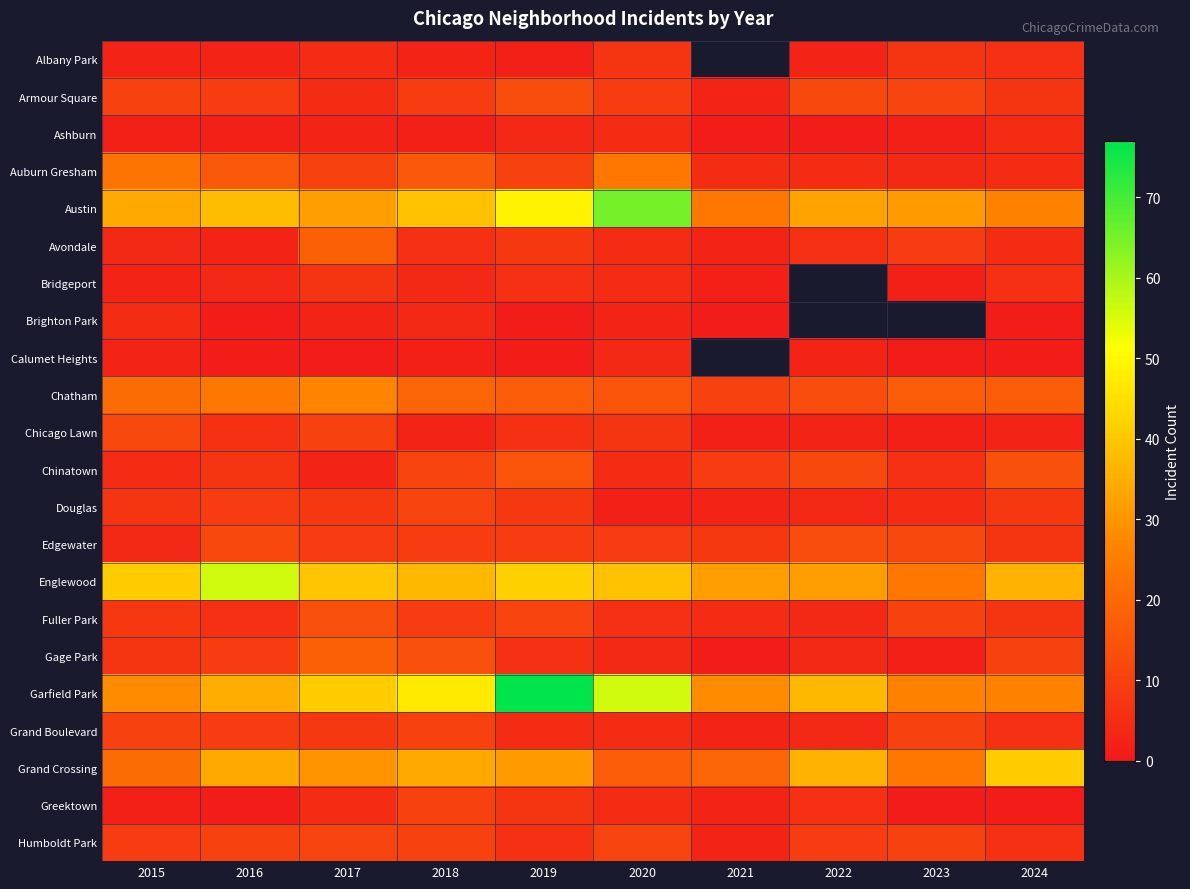

Where does the Albany Park series first go above 5?

2020